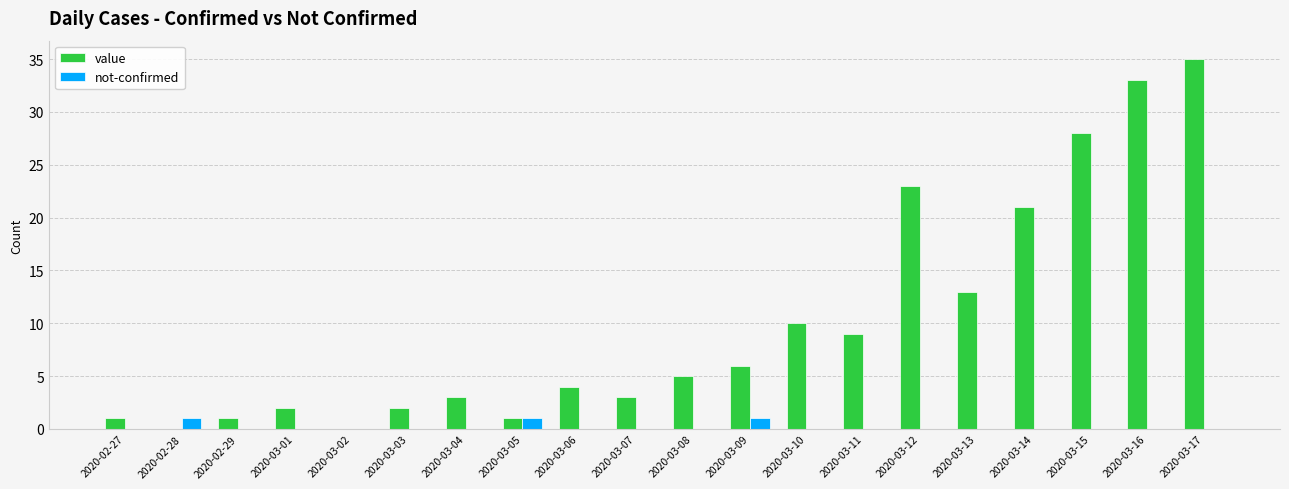

Is the value of not-confirmed at 2020-03-08 greater than the value of value at 2020-02-27?

No